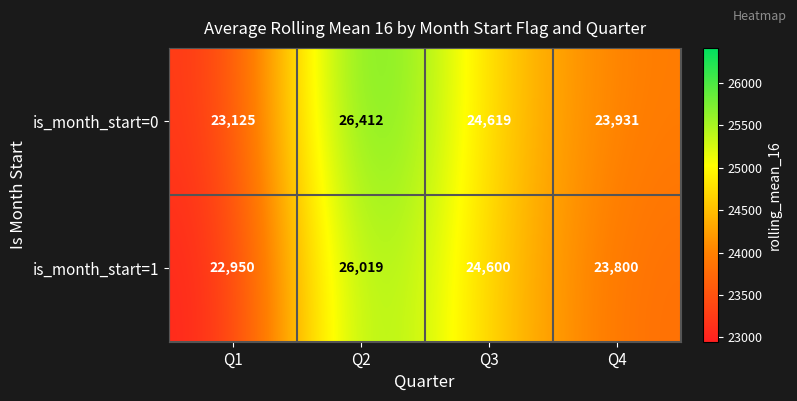

At how many categories does at least one series exceed 25277?

1